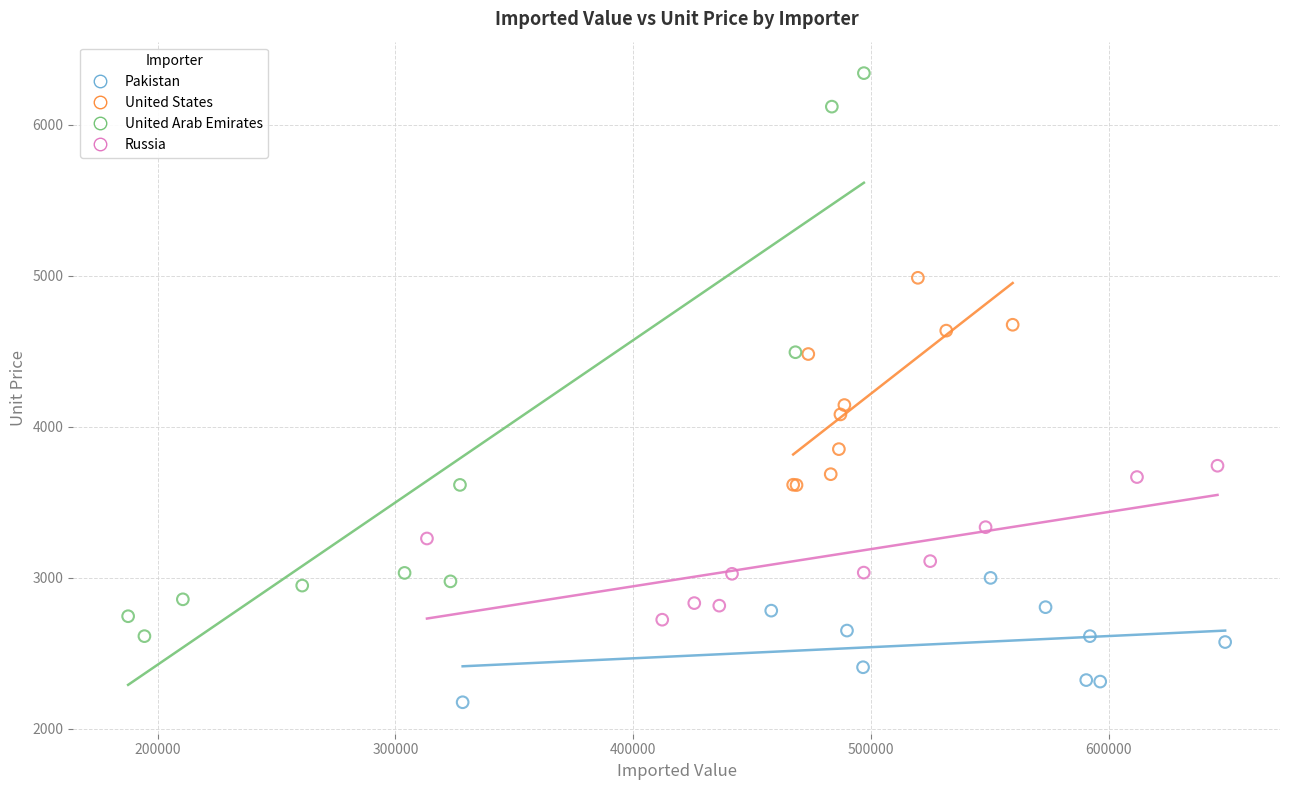

Which series reaches the minimum Y coordinate?

Pakistan